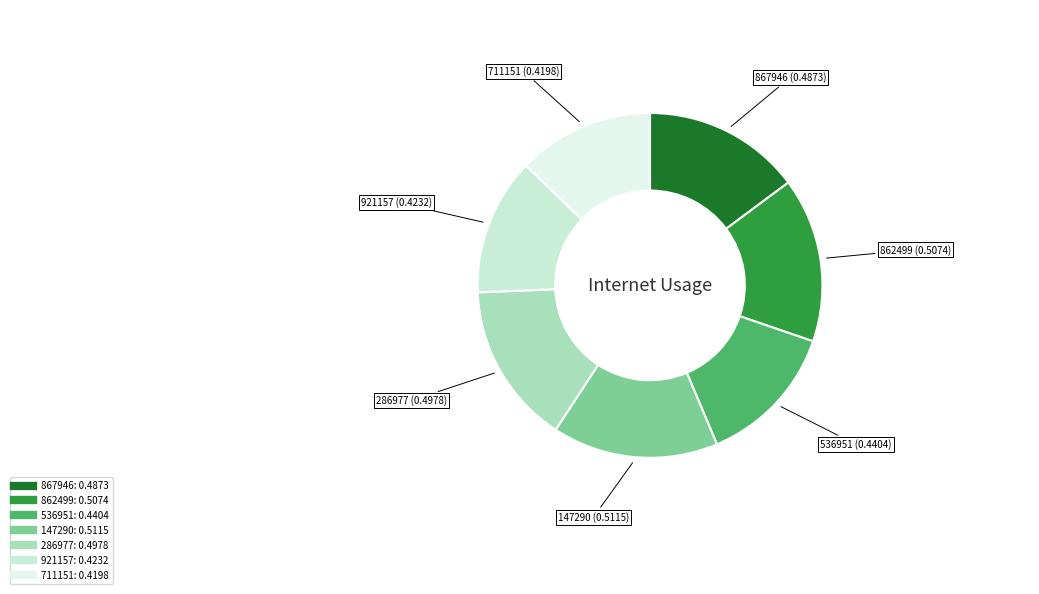

Does any single category account for the majority?

No